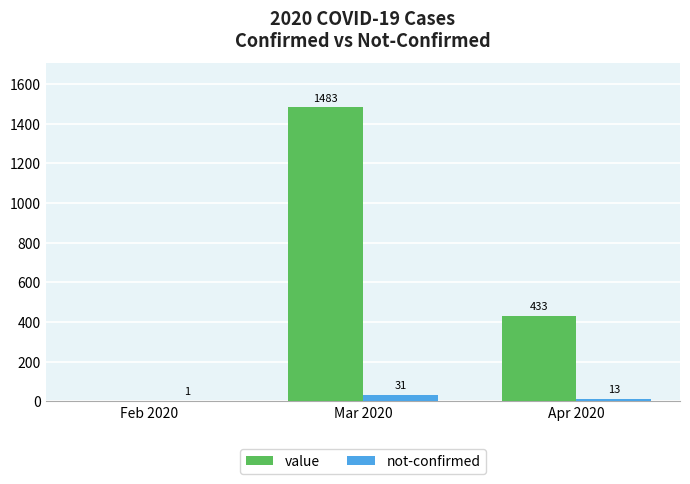

The value series shows 1 at Feb 2020. True or false?

True